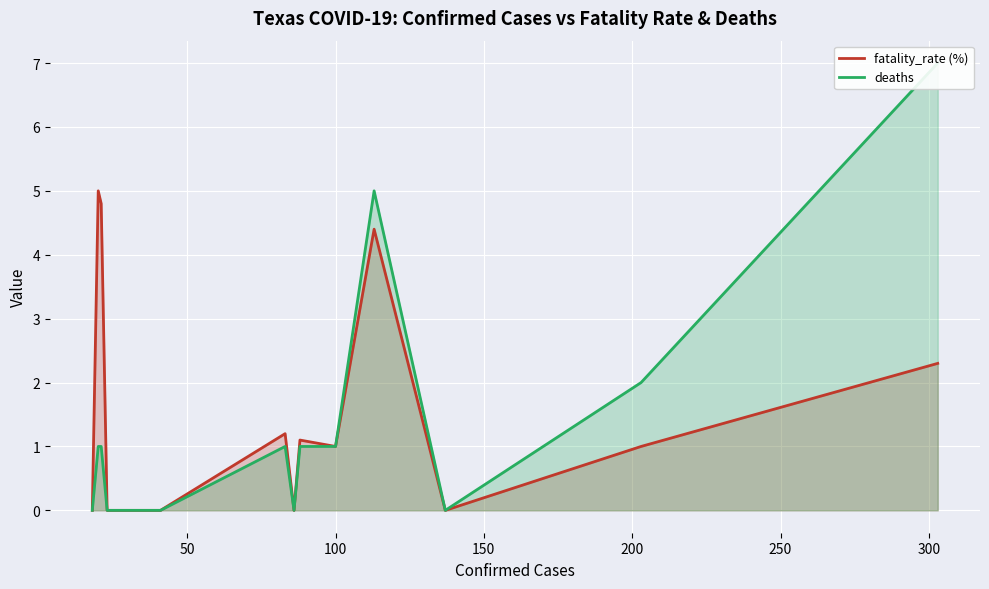

In deaths, how many points are lower than both neighbors (excluding endpoints)?

2